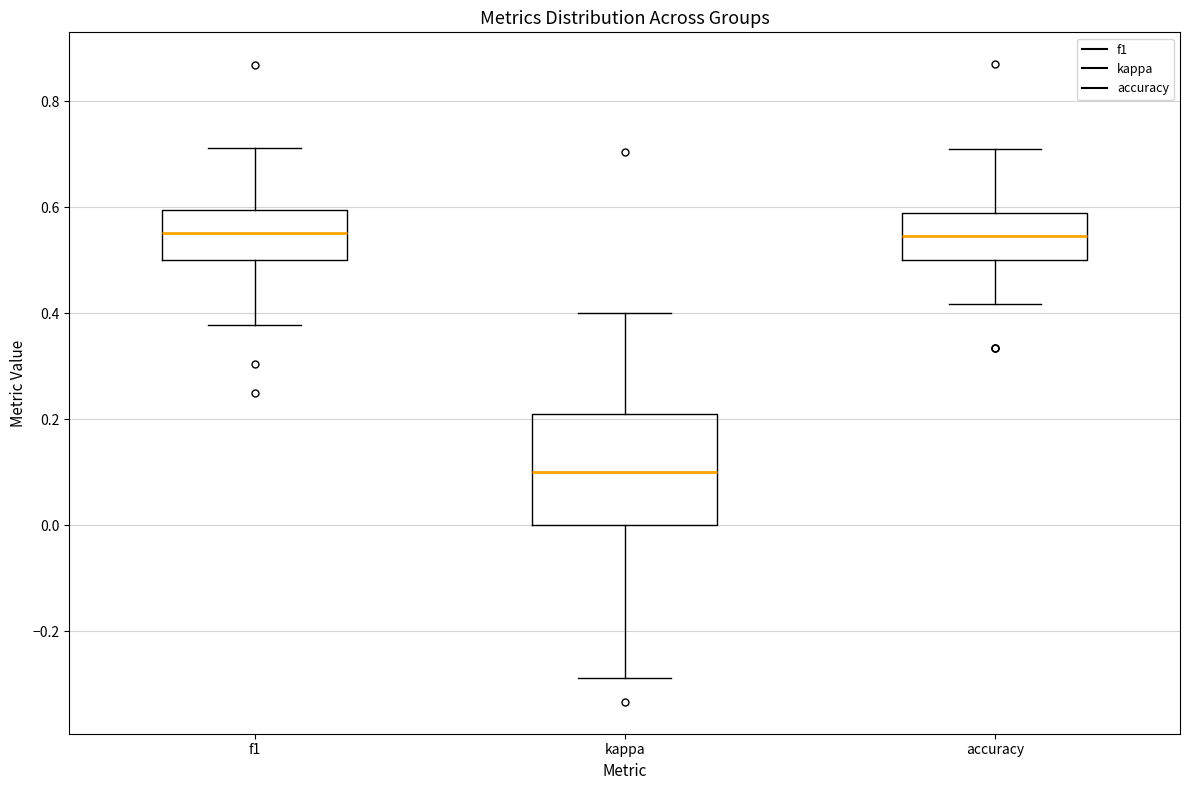

Which box is the tallest, from its lower edge to its upper edge?

kappa